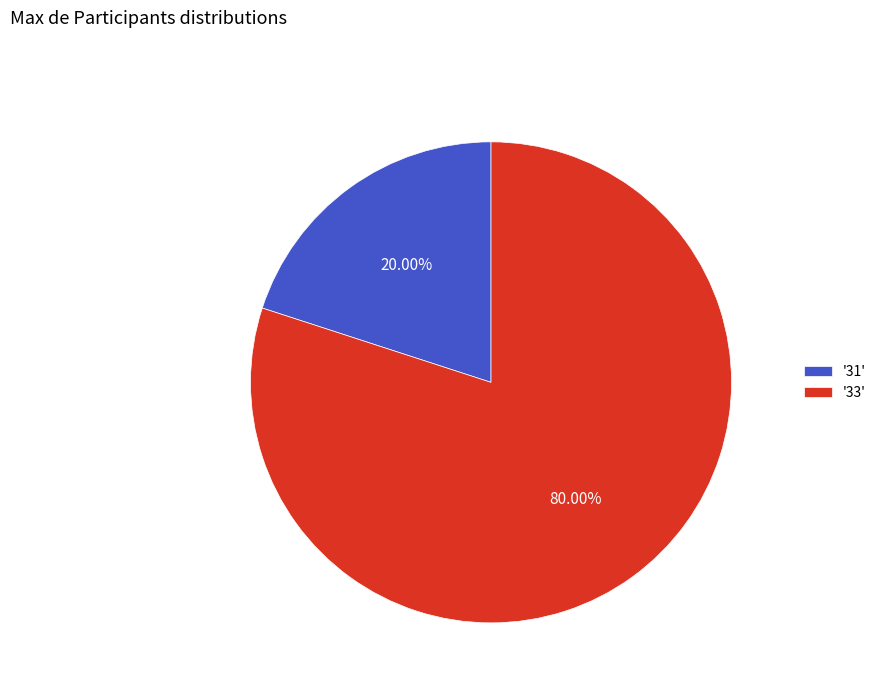

How many slices are in this pie chart?

2